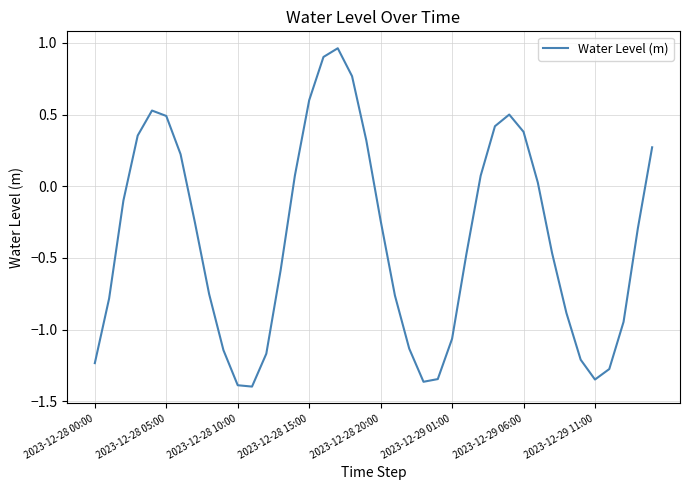

How many positive values are there?

16